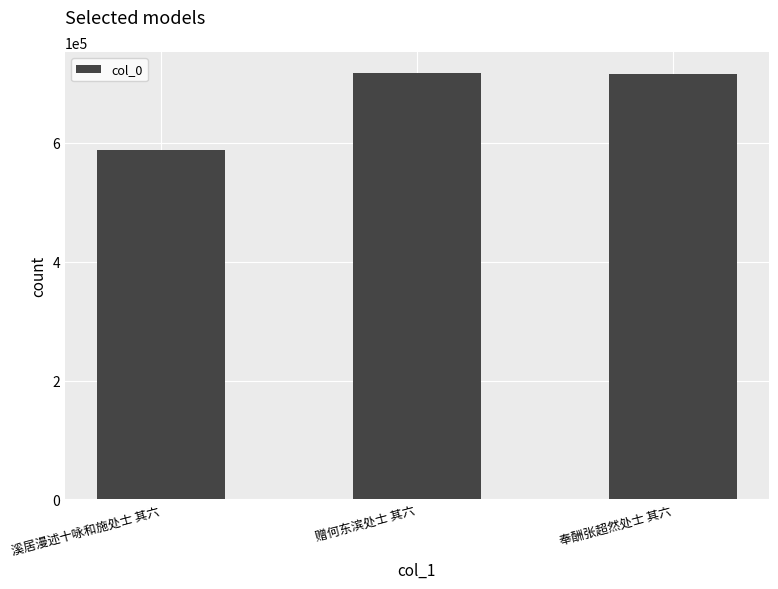

What position from the left is 奉酬张超然处士 其六?

3